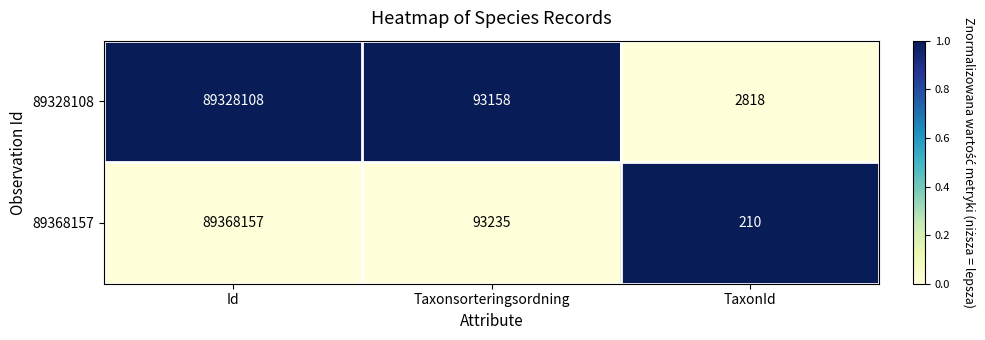

Which series has the largest range (max minus min)?

89368157